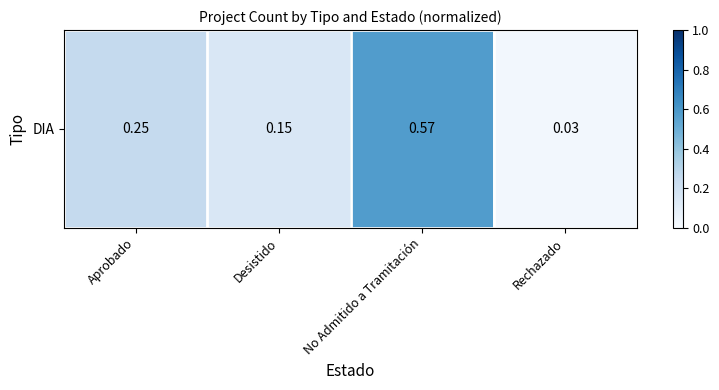

How many categories are shown in the chart?

4